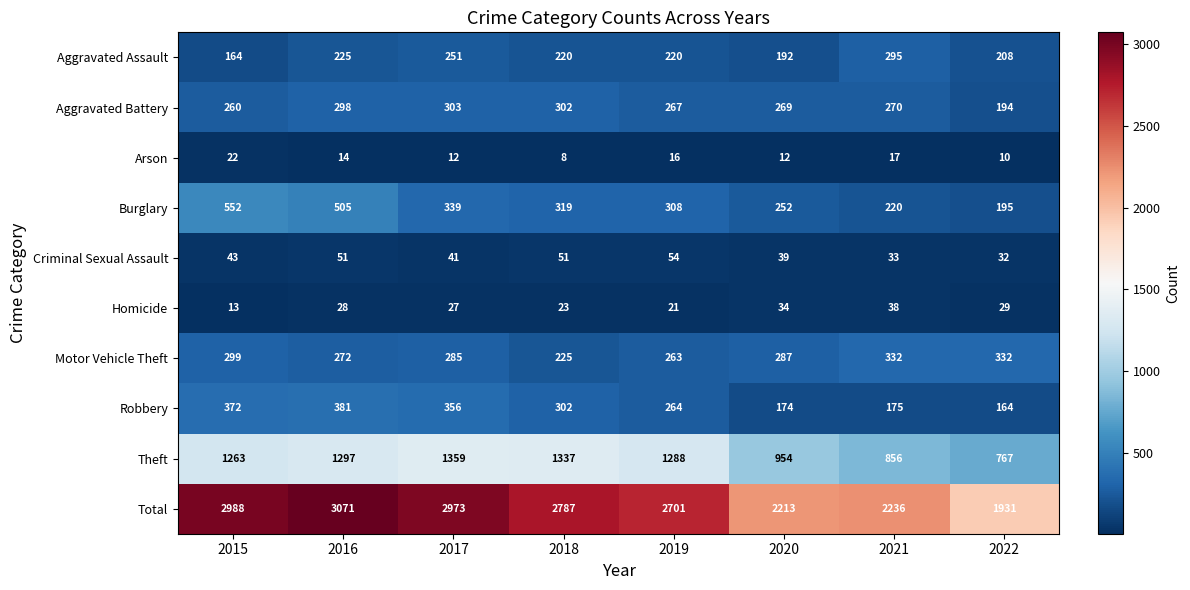

Where does the Motor Vehicle Theft series first go above 287?

2015